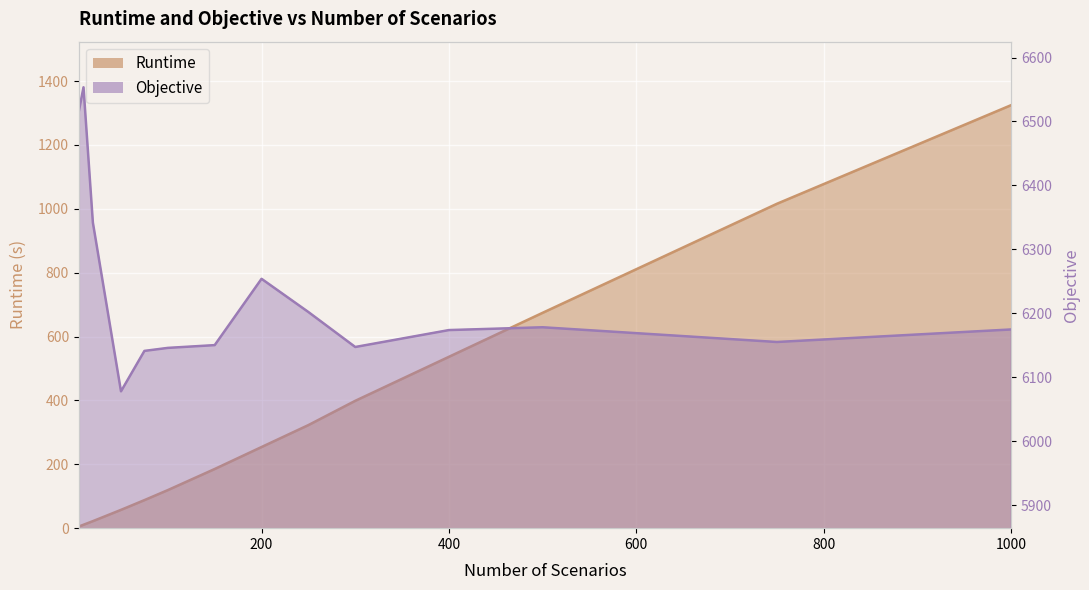

What is the total value across all series at 200?

6508.1